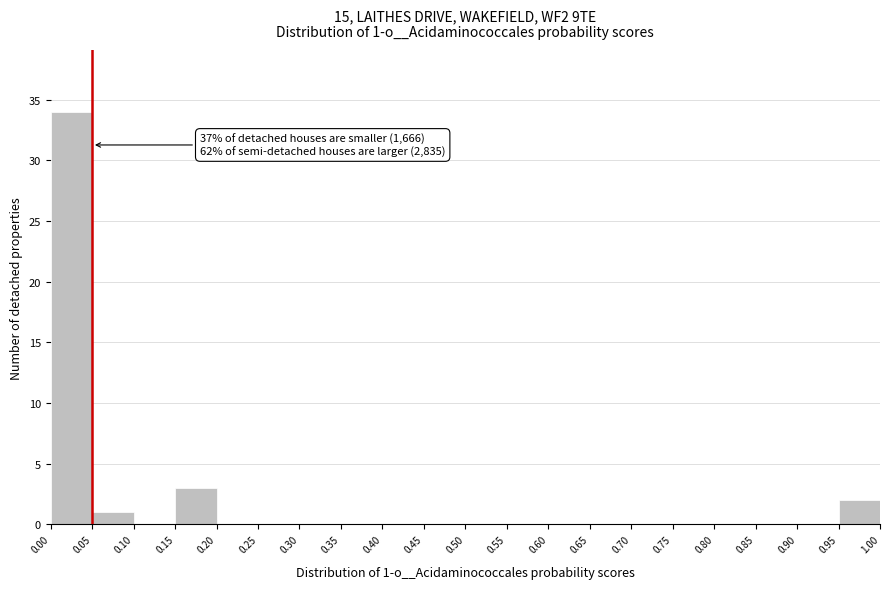

Over which range of the x-axis is the bar tallest?

0.00 to 0.05